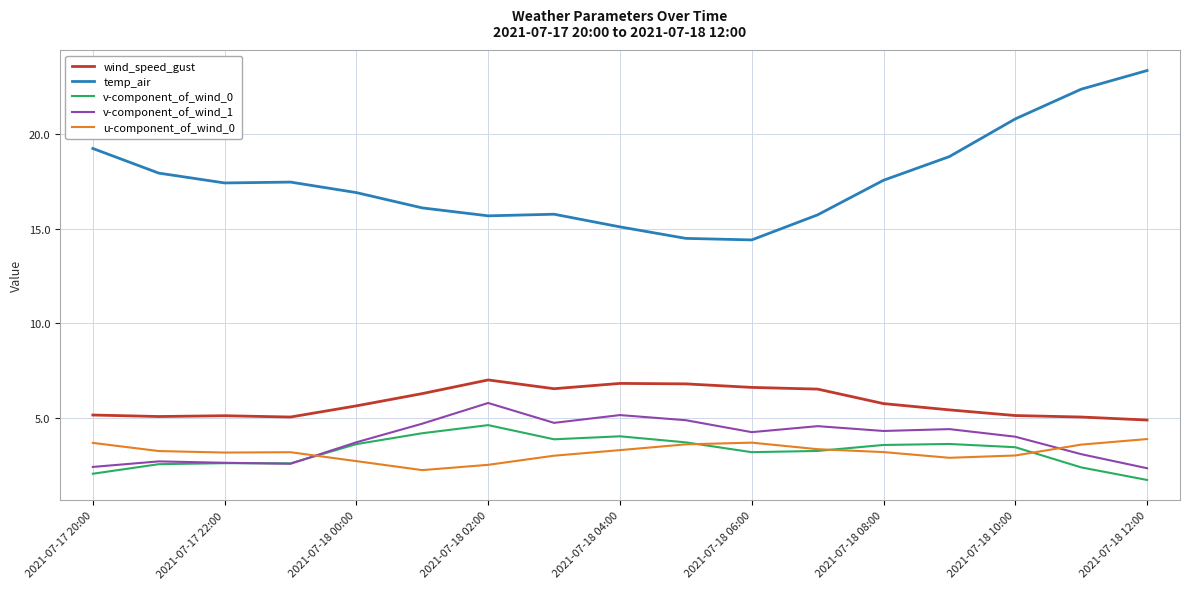

In wind_speed_gust, how many points are higher than both neighbors (excluding endpoints)?

3